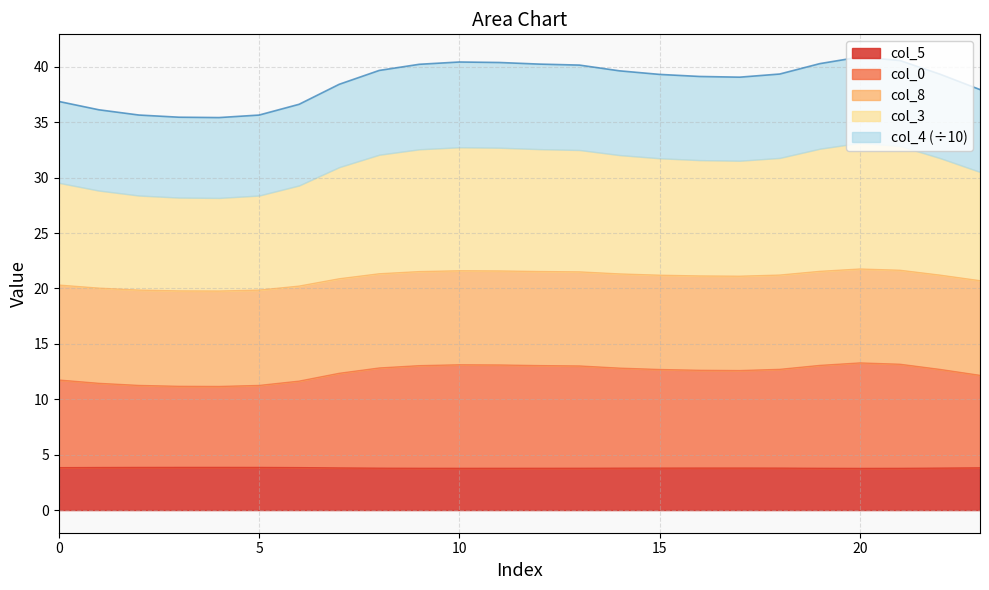

What is the minimum value for col_5?

3.8